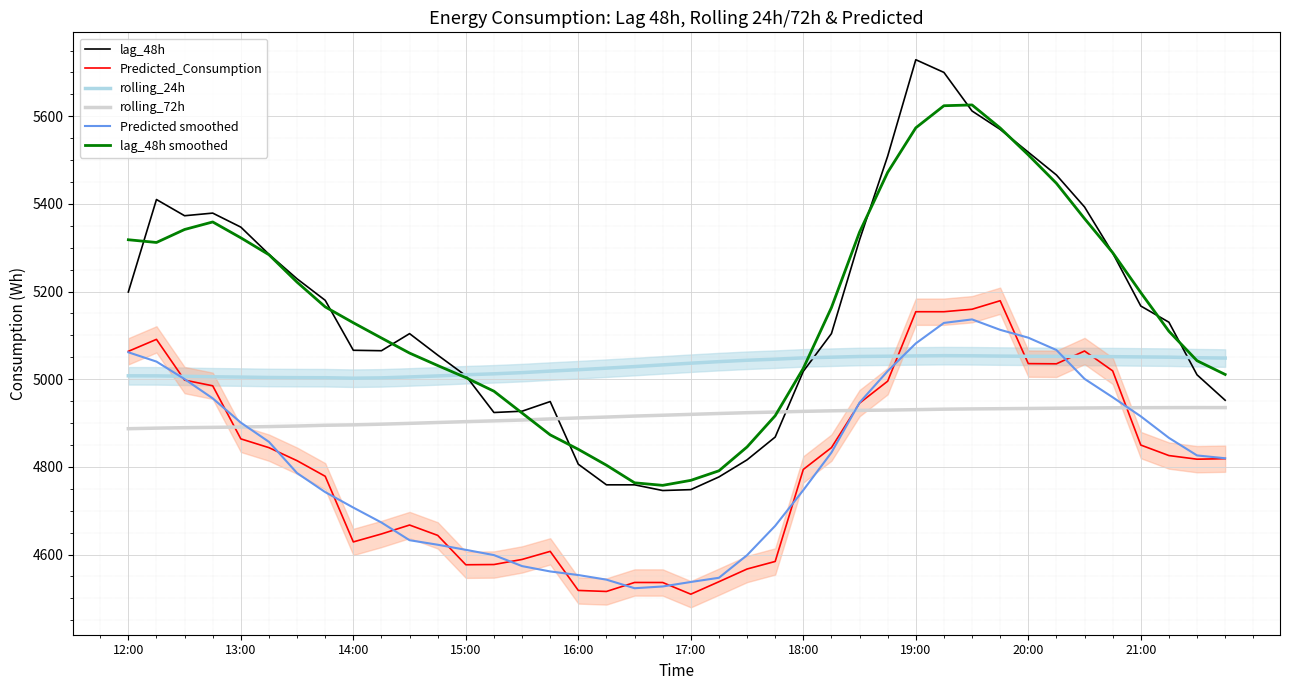

True or false: rolling_24h and rolling_72h intersect in this chart.

False